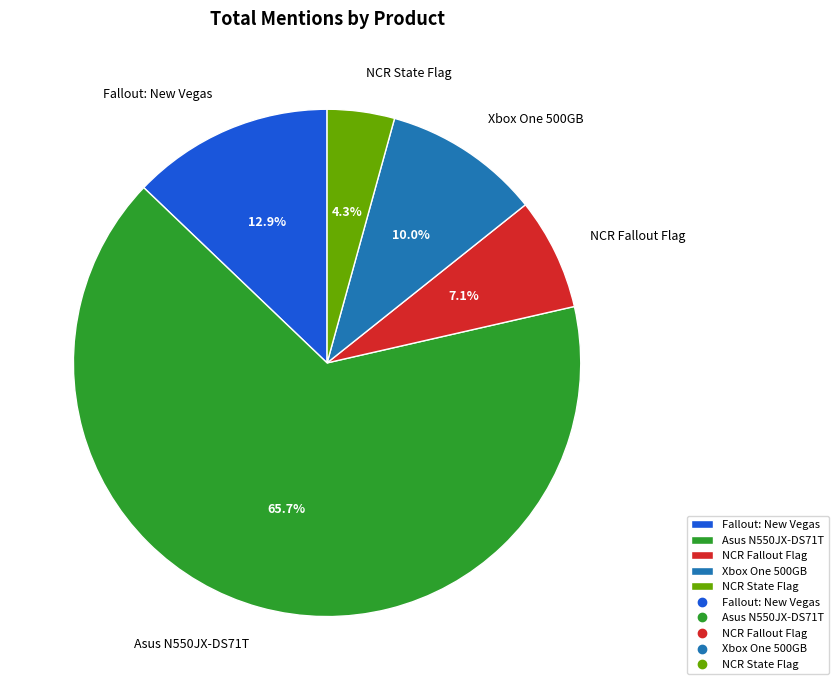

Which has a higher value, NCR State Flag or Fallout: New Vegas?

Fallout: New Vegas